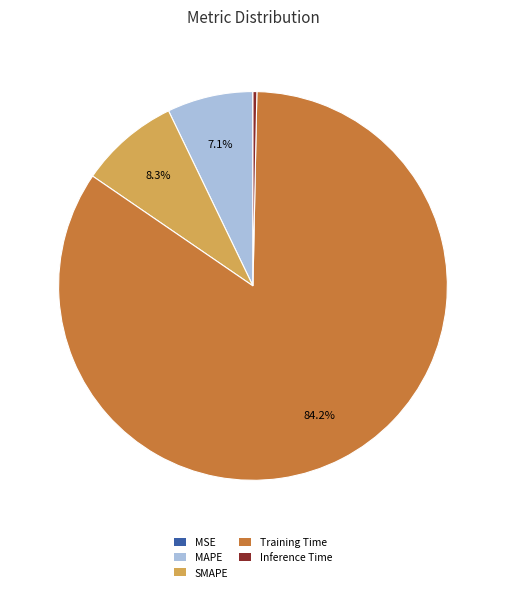

Is there any slice that represents more than half of the pie?

Yes